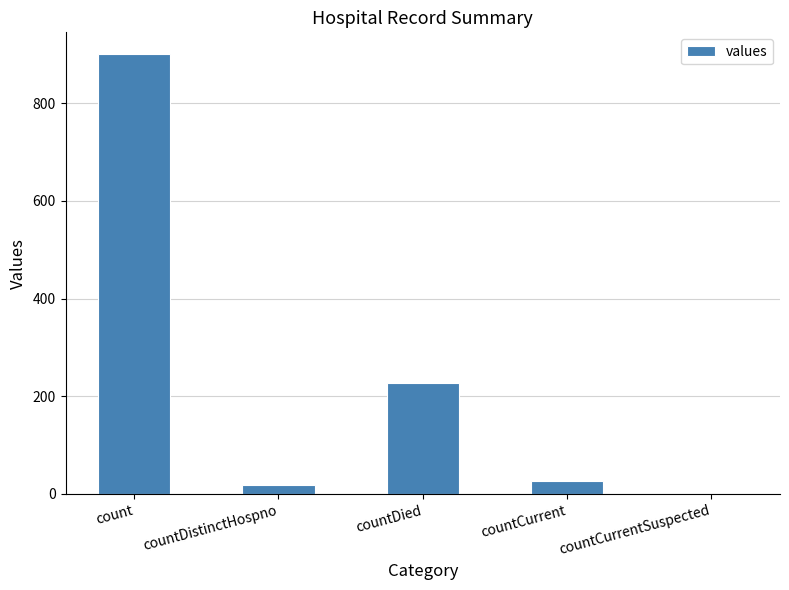

Reading right to left, what are all the values shown in this chart?

0	26	227	18	900